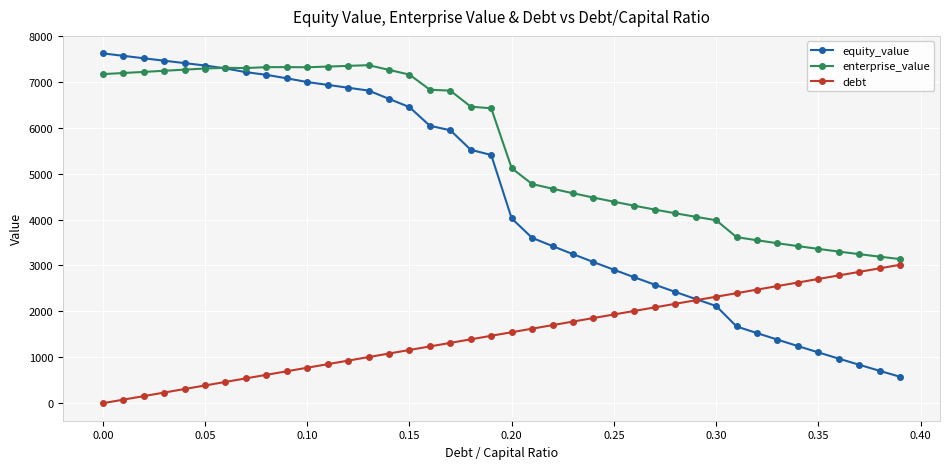

At how many categories does at least one series exceed 3892?

31